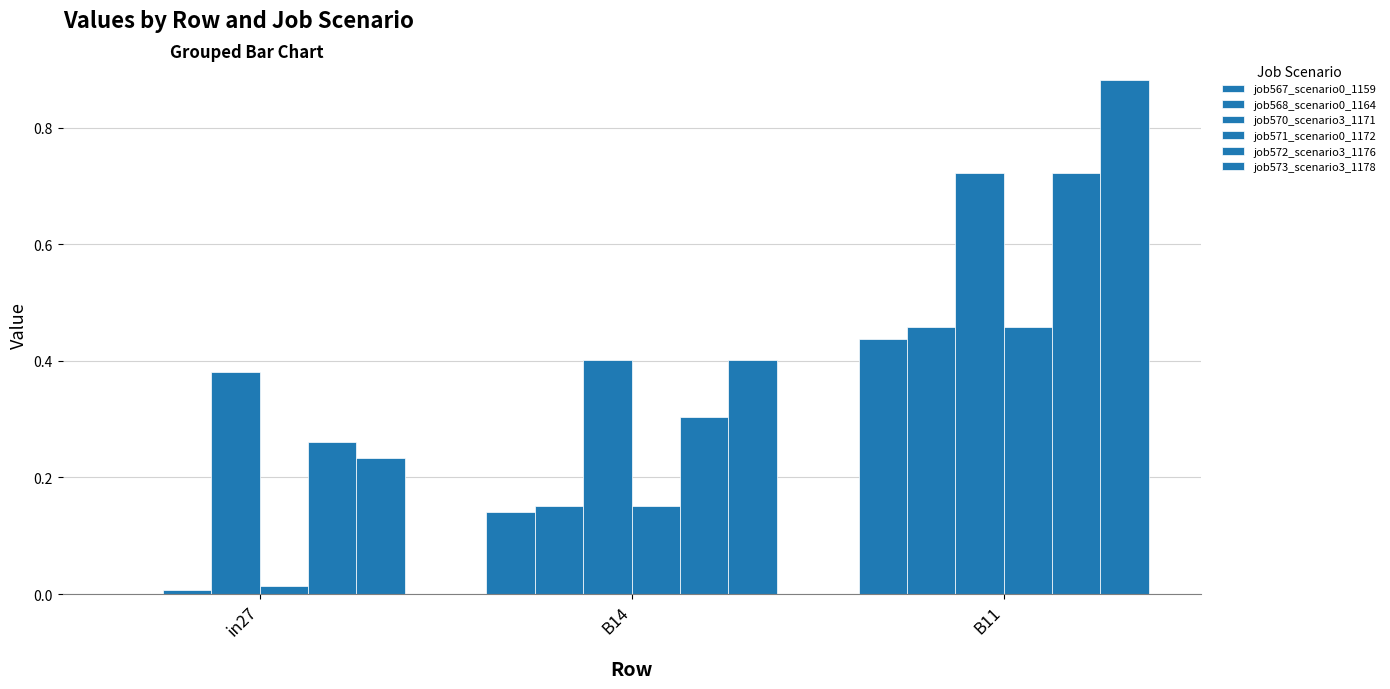

How many distinct data groups are displayed?

6